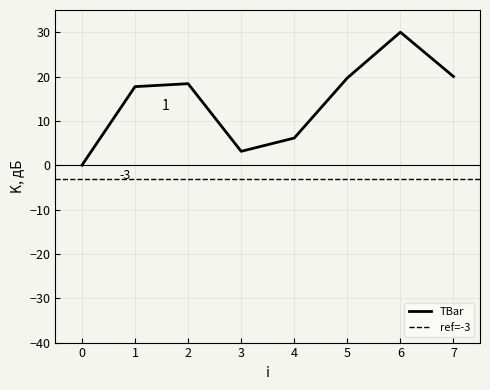

True or false: the data has more than 1 interior local peaks.

True